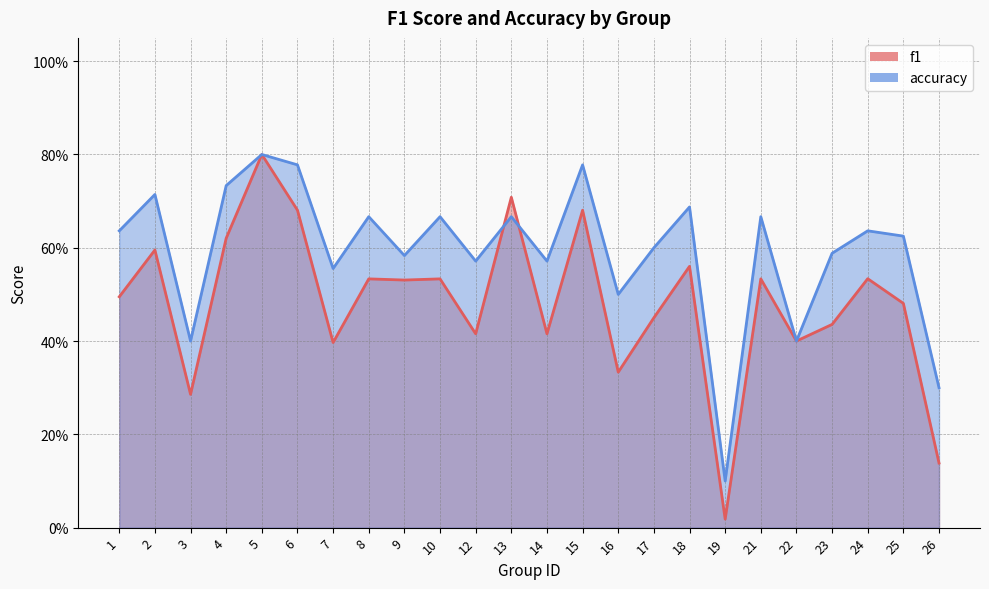

Reading left to right, transcribe all the data shown in this chart.

f1: 1=0.5	2=0.6	3=0.3	4=0.6	5=0.8	6=0.7	7=0.4	8=0.5	9=0.5	10=0.5	12=0.4	13=0.7	14=0.4	15=0.7	16=0.3	17=0.5	18=0.6	19=0.0	21=0.5	22=0.4	23=0.4	24=0.5	25=0.5	26=0.1
accuracy: 1=0.6	2=0.7	3=0.4	4=0.7	5=0.8	6=0.8	7=0.6	8=0.7	9=0.6	10=0.7	12=0.6	13=0.7	14=0.6	15=0.8	16=0.5	17=0.6	18=0.7	19=0.1	21=0.7	22=0.4	23=0.6	24=0.6	25=0.6	26=0.3